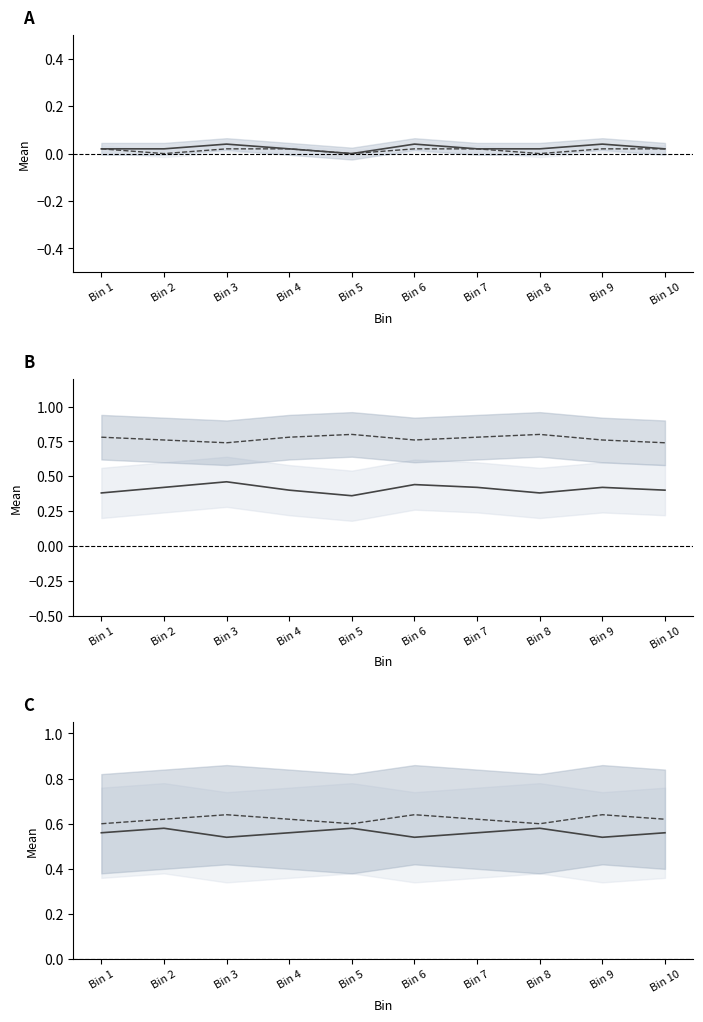

Reading right to left, transcribe all the data shown in this chart.

V1: Bin 10=0.0	Bin 9=0.0	Bin 8=0.0	Bin 7=0.0	Bin 6=0.0	Bin 5=0.0	Bin 4=0.0	Bin 3=0.0	Bin 2=0.0	Bin 1=0.0
V2: Bin 10=0.0	Bin 9=0.0	Bin 8=0.0	Bin 7=0.0	Bin 6=0.0	Bin 5=0.0	Bin 4=0.0	Bin 3=0.0	Bin 2=0.0	Bin 1=0.0
V3: Bin 10=0.4	Bin 9=0.4	Bin 8=0.4	Bin 7=0.4	Bin 6=0.4	Bin 5=0.4	Bin 4=0.4	Bin 3=0.5	Bin 2=0.4	Bin 1=0.4
V4: Bin 10=0.7	Bin 9=0.8	Bin 8=0.8	Bin 7=0.8	Bin 6=0.8	Bin 5=0.8	Bin 4=0.8	Bin 3=0.7	Bin 2=0.8	Bin 1=0.8
V5: Bin 10=0.6	Bin 9=0.5	Bin 8=0.6	Bin 7=0.6	Bin 6=0.5	Bin 5=0.6	Bin 4=0.6	Bin 3=0.5	Bin 2=0.6	Bin 1=0.6
V6: Bin 10=0.6	Bin 9=0.6	Bin 8=0.6	Bin 7=0.6	Bin 6=0.6	Bin 5=0.6	Bin 4=0.6	Bin 3=0.6	Bin 2=0.6	Bin 1=0.6